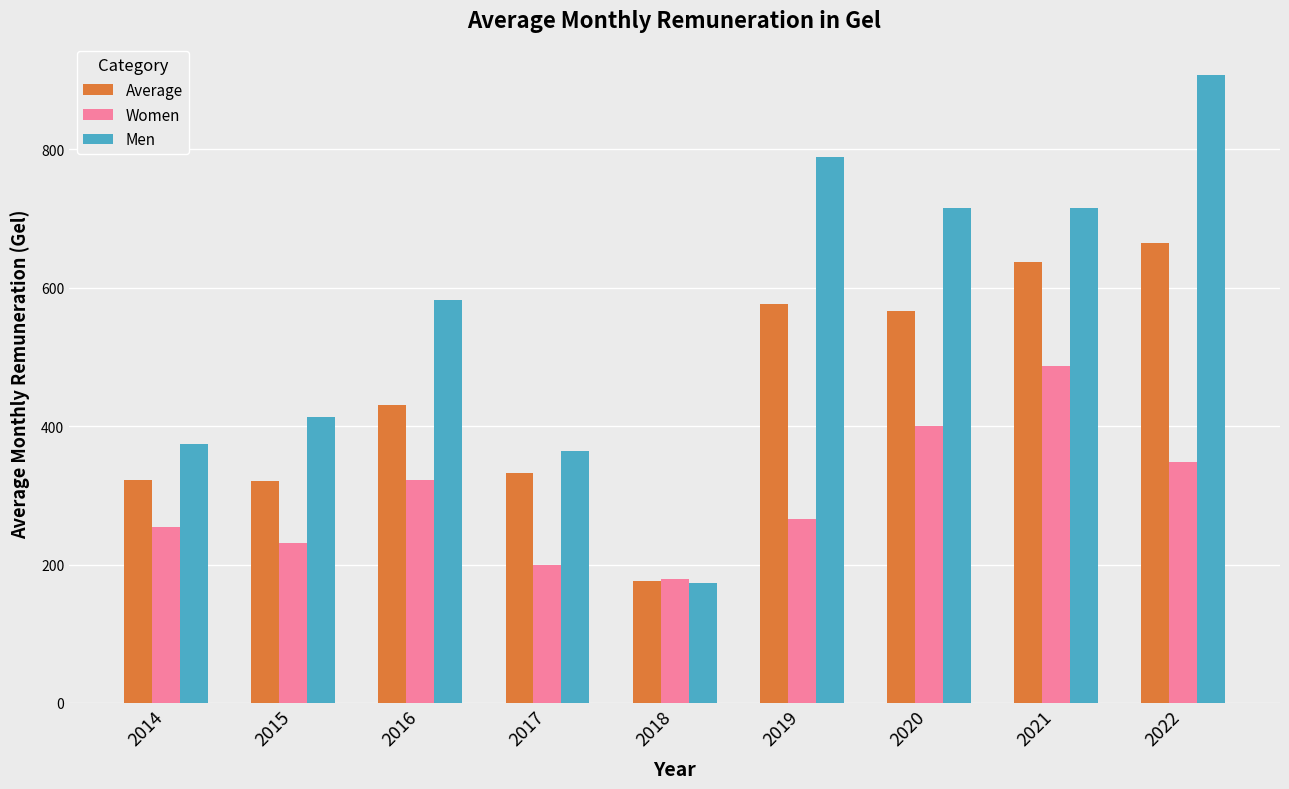

What is the value of the Women bar at the 1st from the left?

253.6